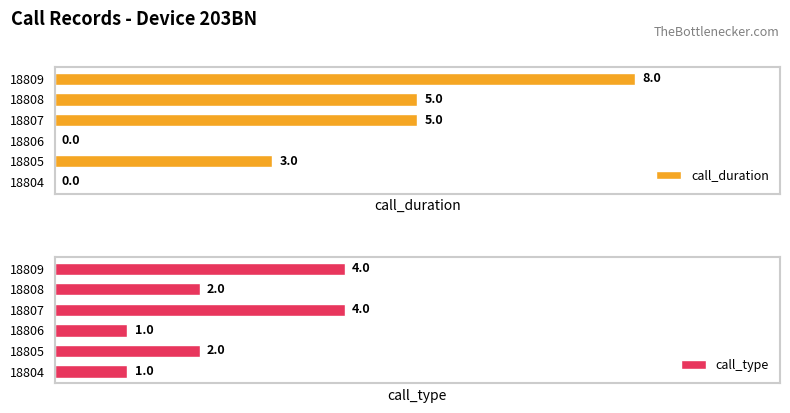

Does the chart contain stacked bars?

No